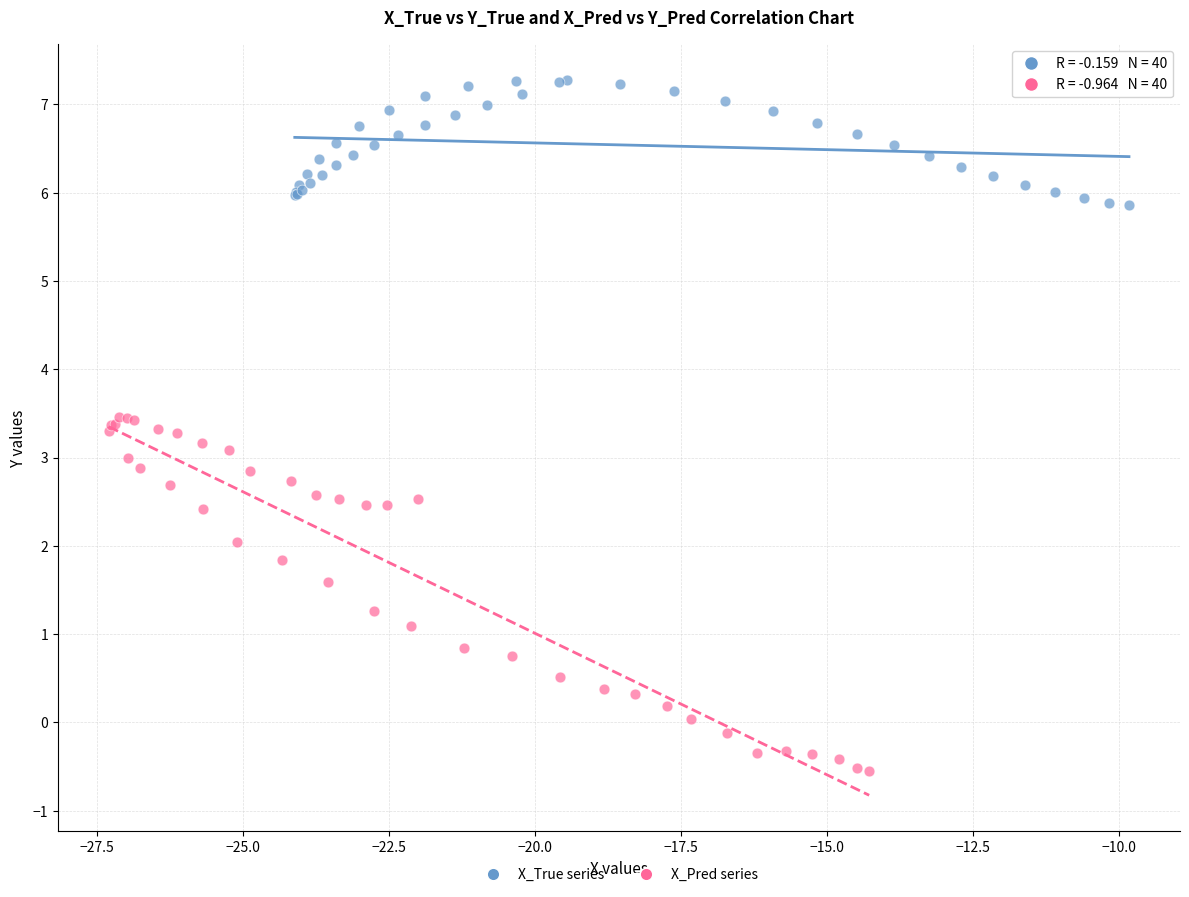

Which series reaches the maximum Y coordinate?

X_True series